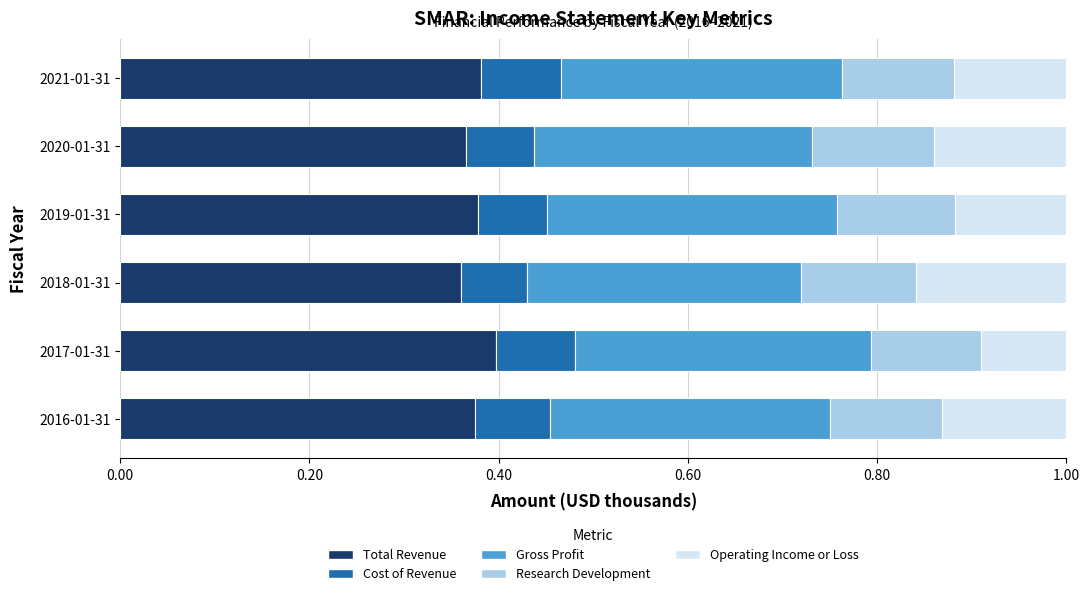

True or false: Total Revenue has a value of 0.6 at 2017-01-31.

False